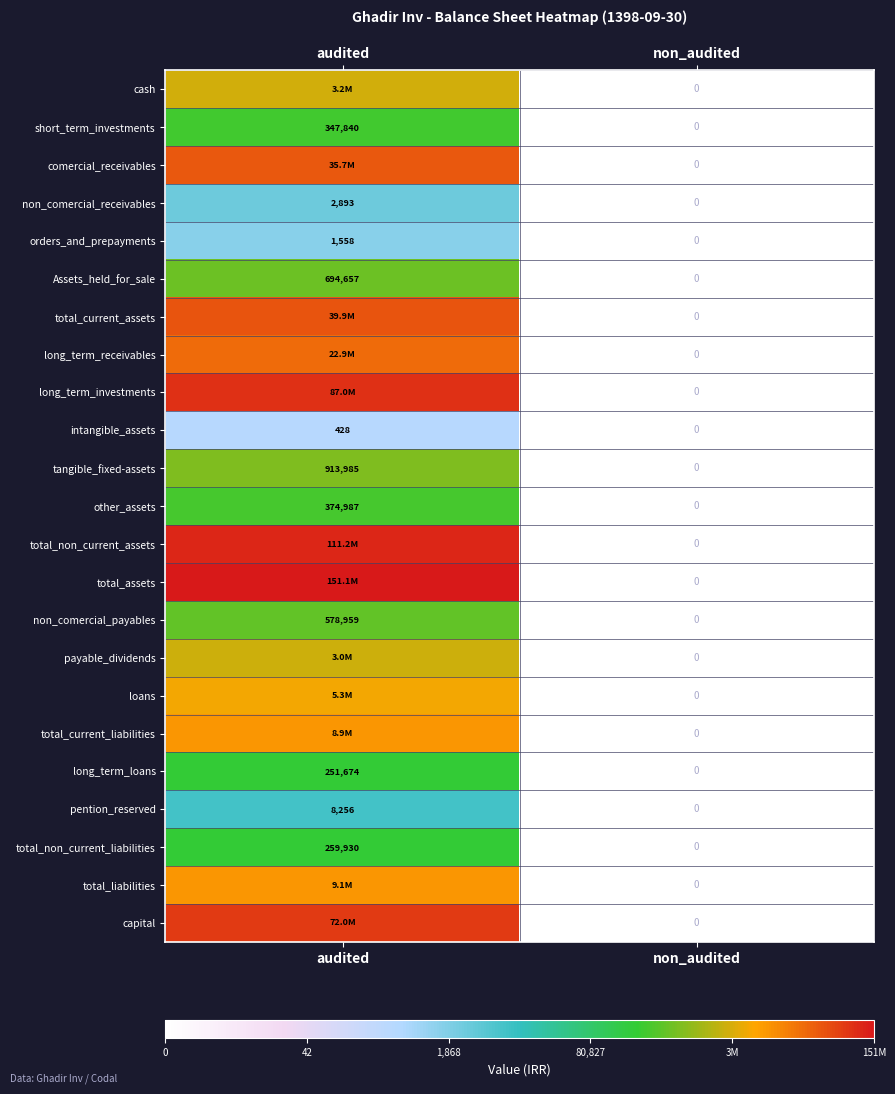

Which category has the highest value in the Assets_held_for_sale series?

audited